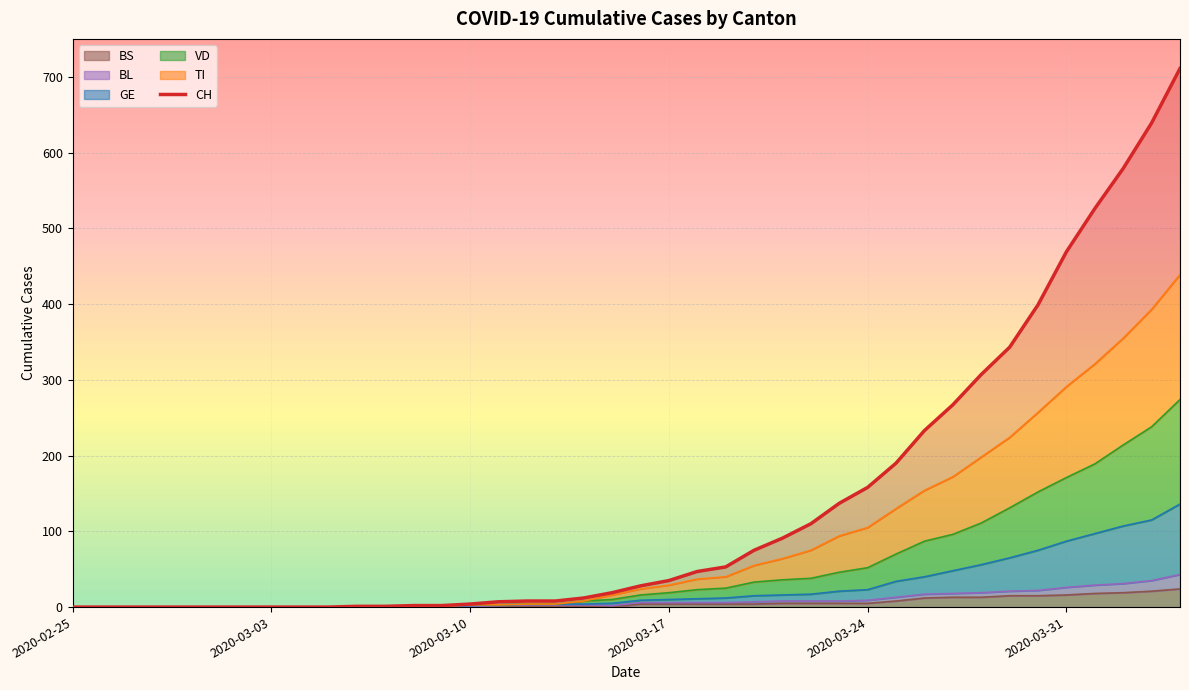

How many values are above zero?

30